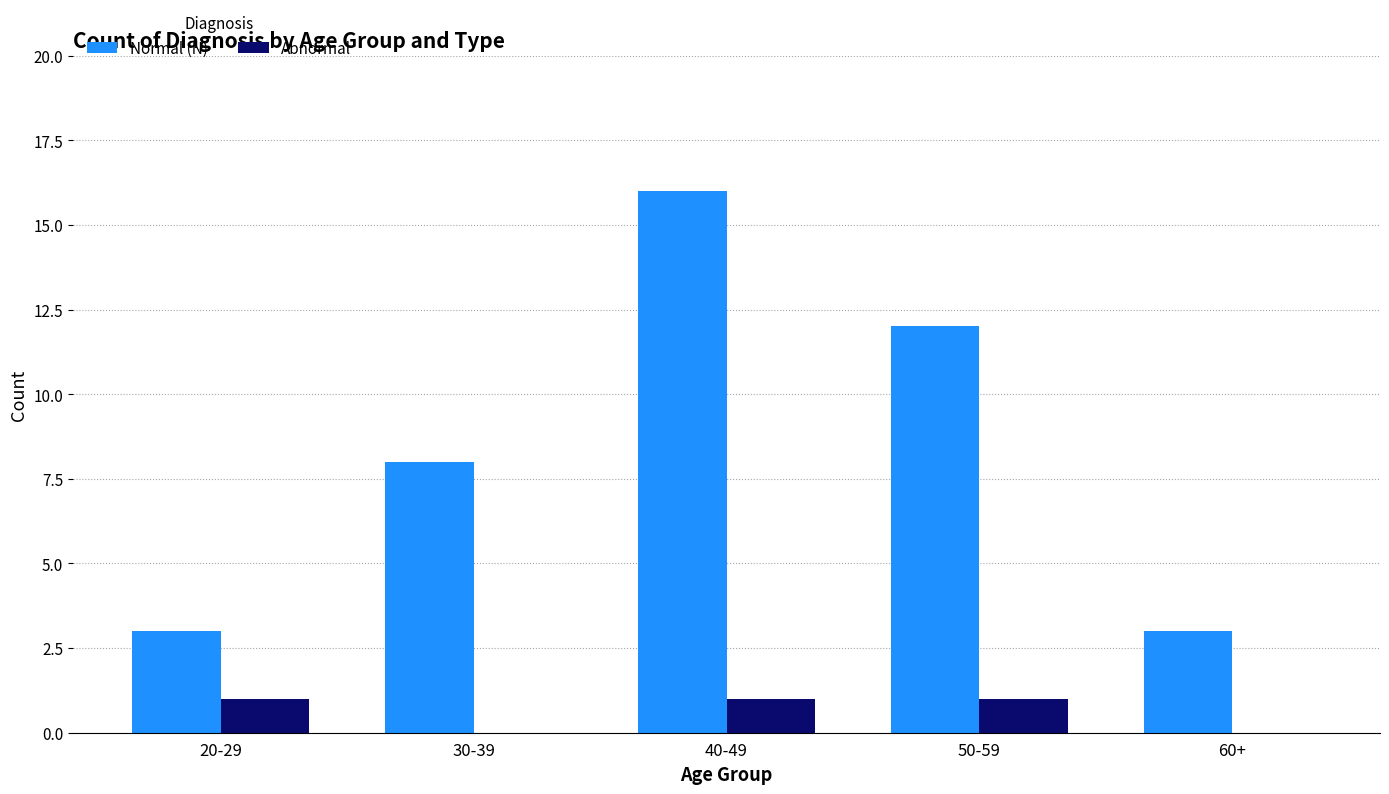

What are all the series names shown in the legend?

Normal (N), Abnormal